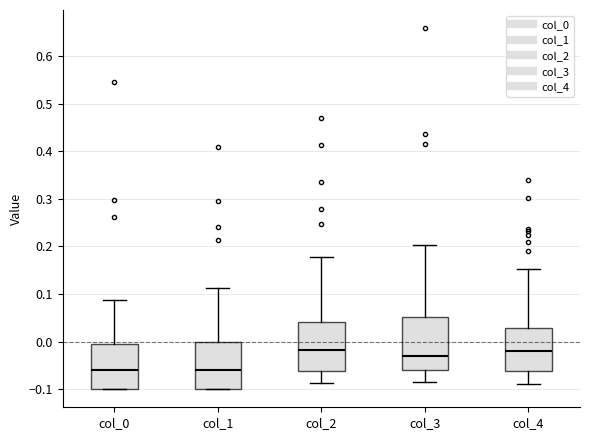

Reading left to right, transcribe this box plot: for each box, give where its median line is, the range the box spans, and where its two whiskers end, as read against the y-axis. The values are not printed on the chart, so give them approximately, as read against the axis.

col_0: median -0.06, box -0.10 to -0.01, whiskers -0.10 to 0.09
col_1: median -0.06, box -0.10 to 0.00, whiskers -0.10 to 0.11
col_2: median -0.02, box -0.06 to 0.04, whiskers -0.09 to 0.18
col_3: median -0.03, box -0.06 to 0.05, whiskers -0.08 to 0.20
col_4: median -0.02, box -0.06 to 0.03, whiskers -0.09 to 0.15